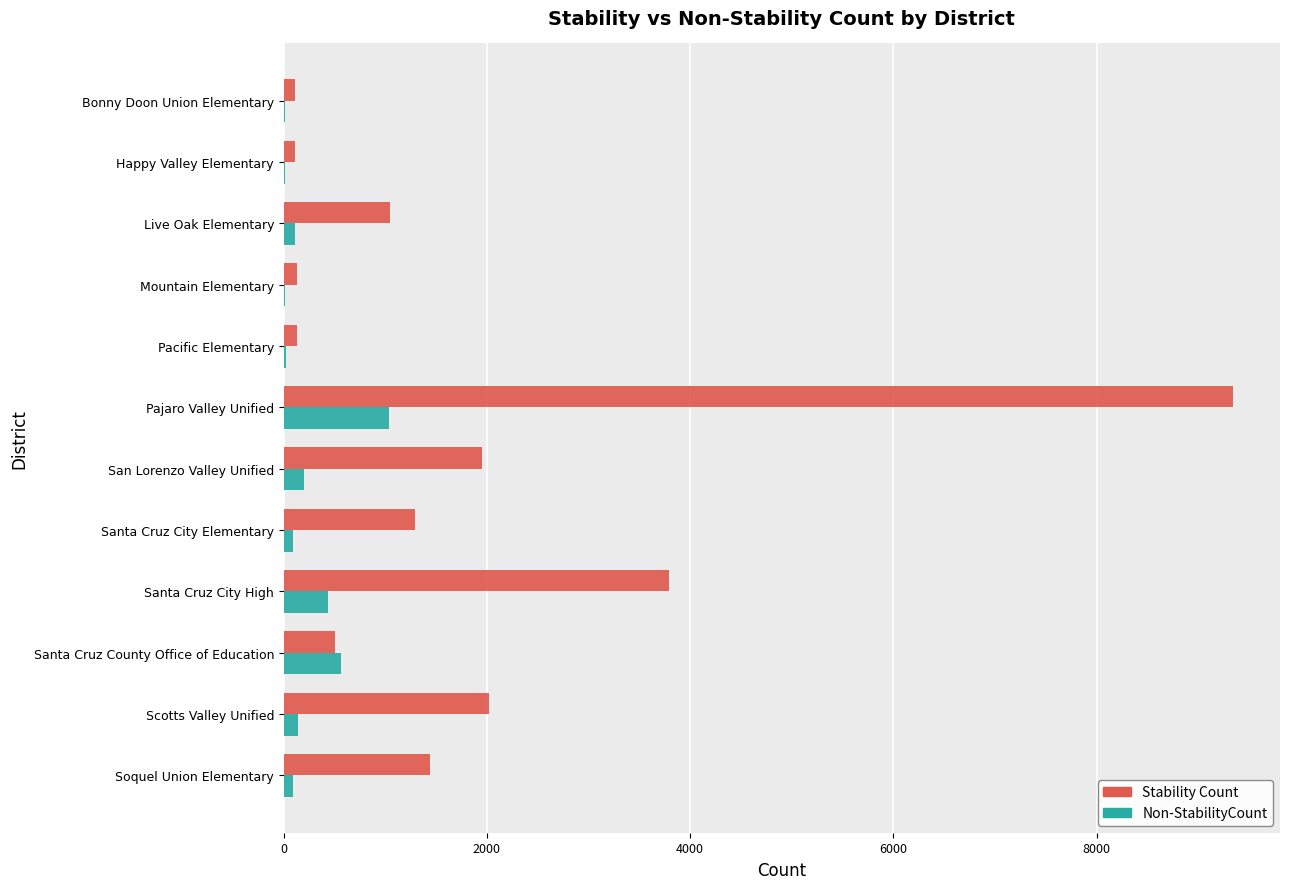

Which series changed the most between Happy Valley Elementary and Santa Cruz City High?

Stability Count